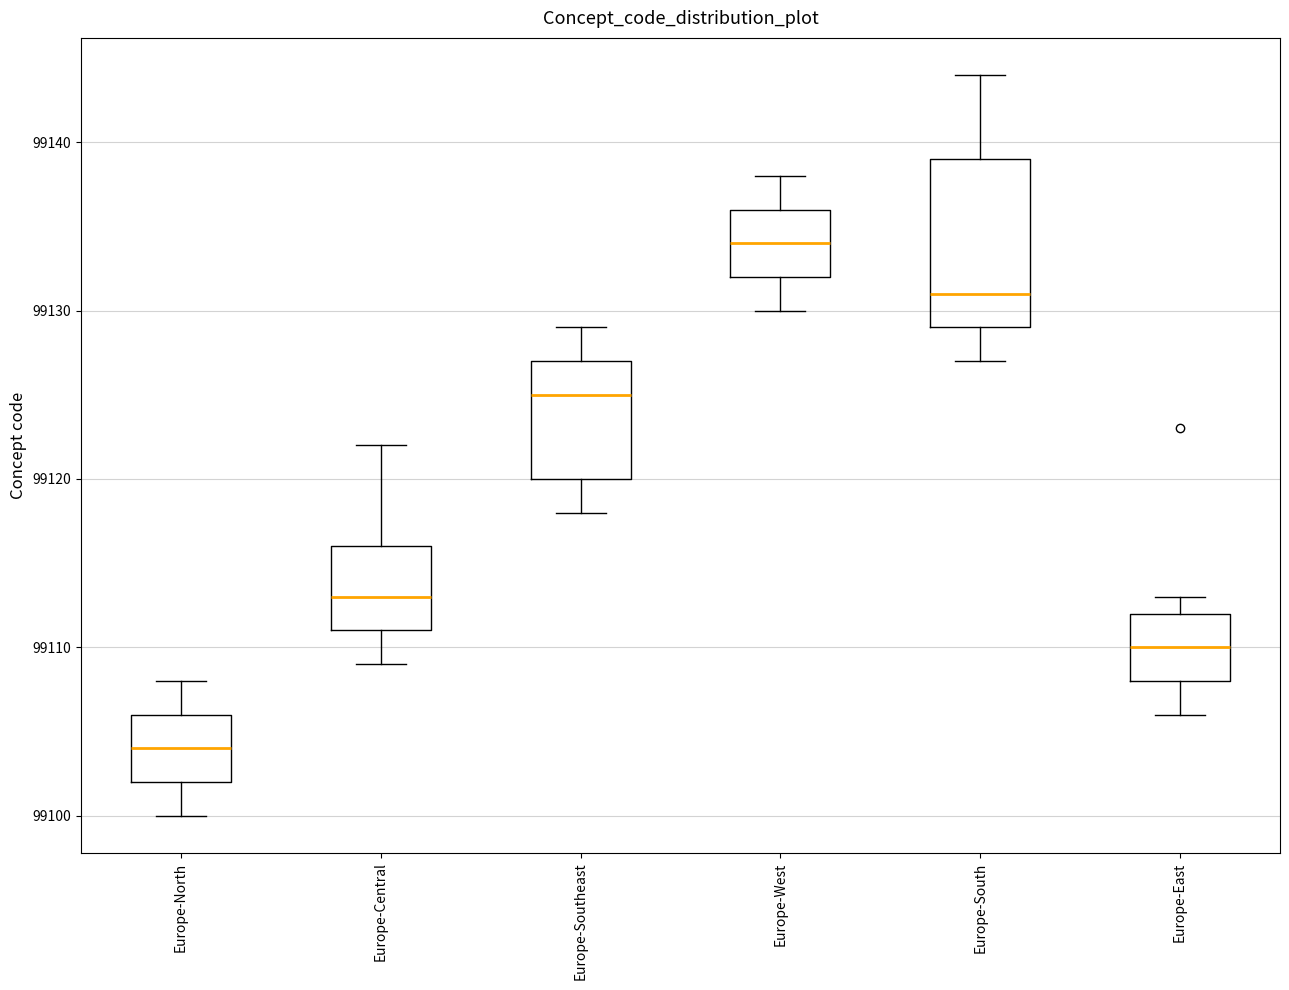

Which box's median line is the lowest?

Europe-North